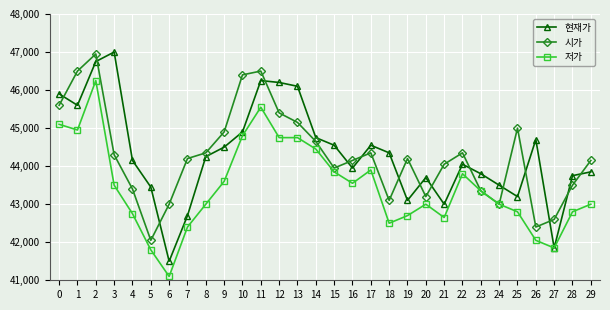

What is the difference between the 저가 values at 5 and 23?

1550